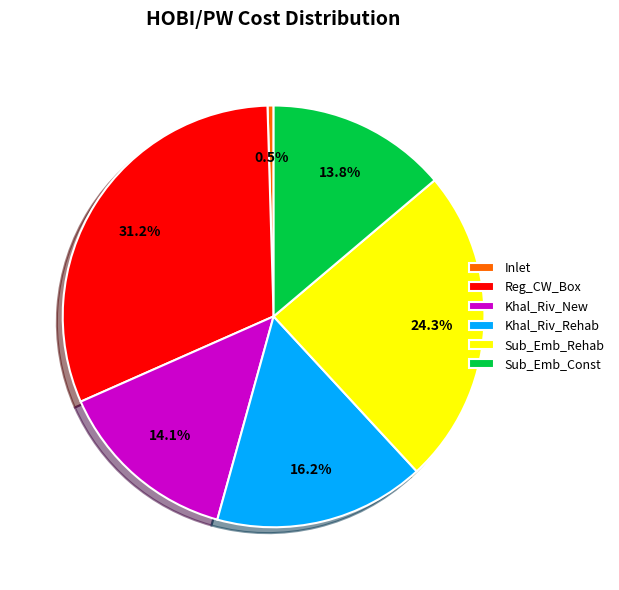

True or false: Sub_Emb_Rehab accounts for 24% of the total.

True